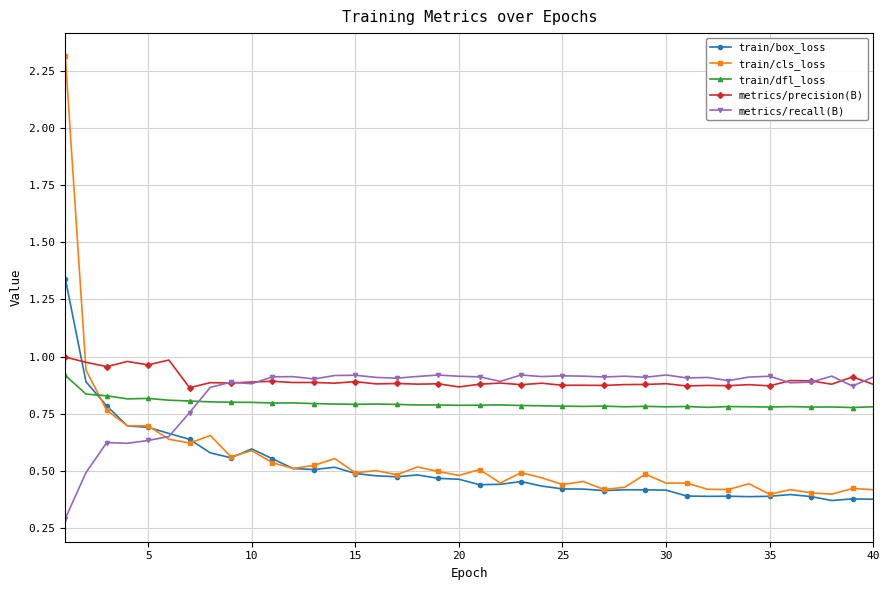

At how many categories does at least one series exceed 0?

40